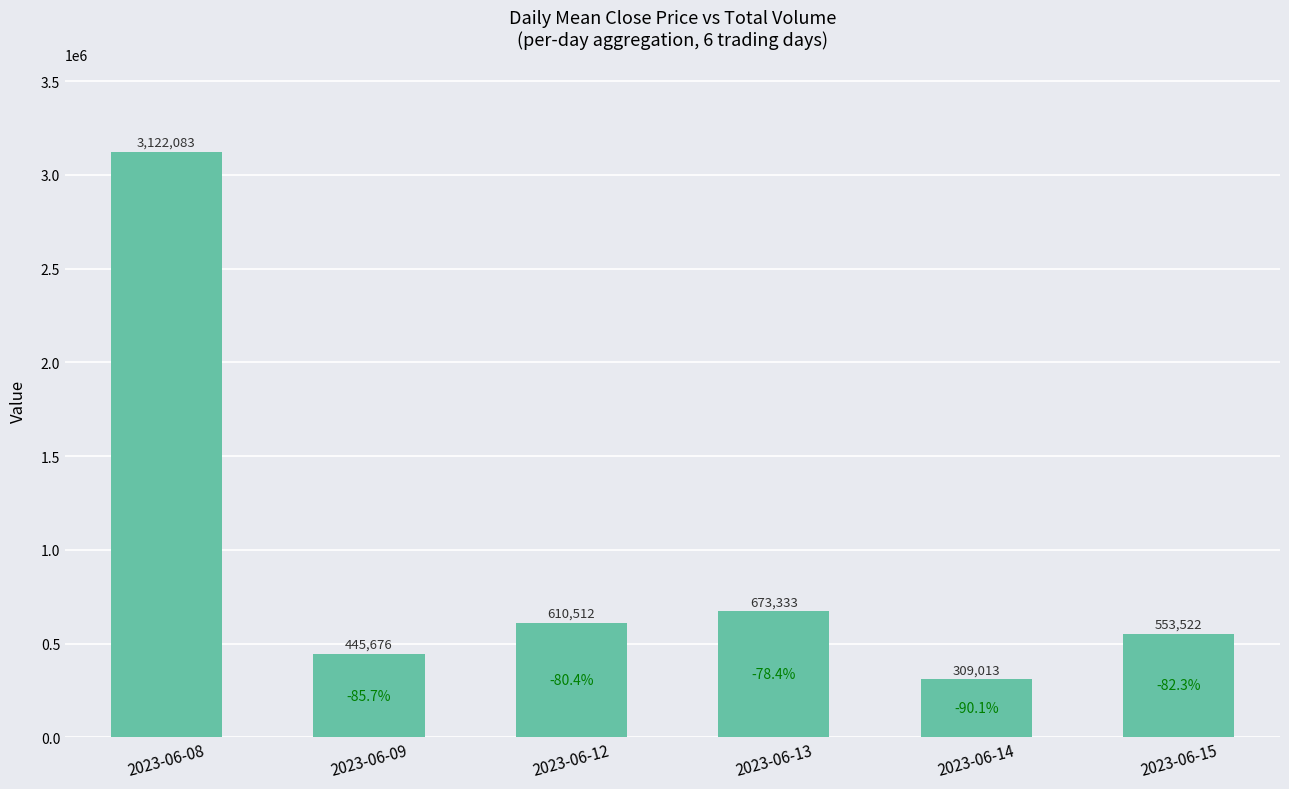

Reading right to left, list all the values displayed in this chart.

2023-06-15=553522	2023-06-14=309013	2023-06-13=673333	2023-06-12=610512	2023-06-09=445676	2023-06-08=3122083